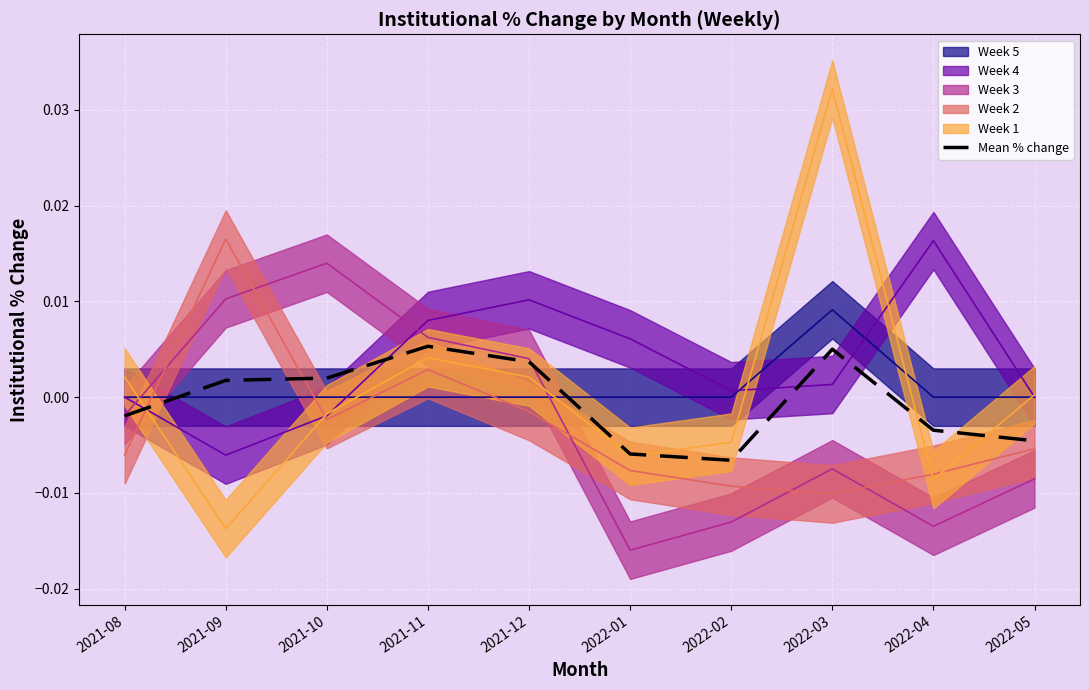

Which has a higher value, 2021-11 or 2021-09?

2021-11